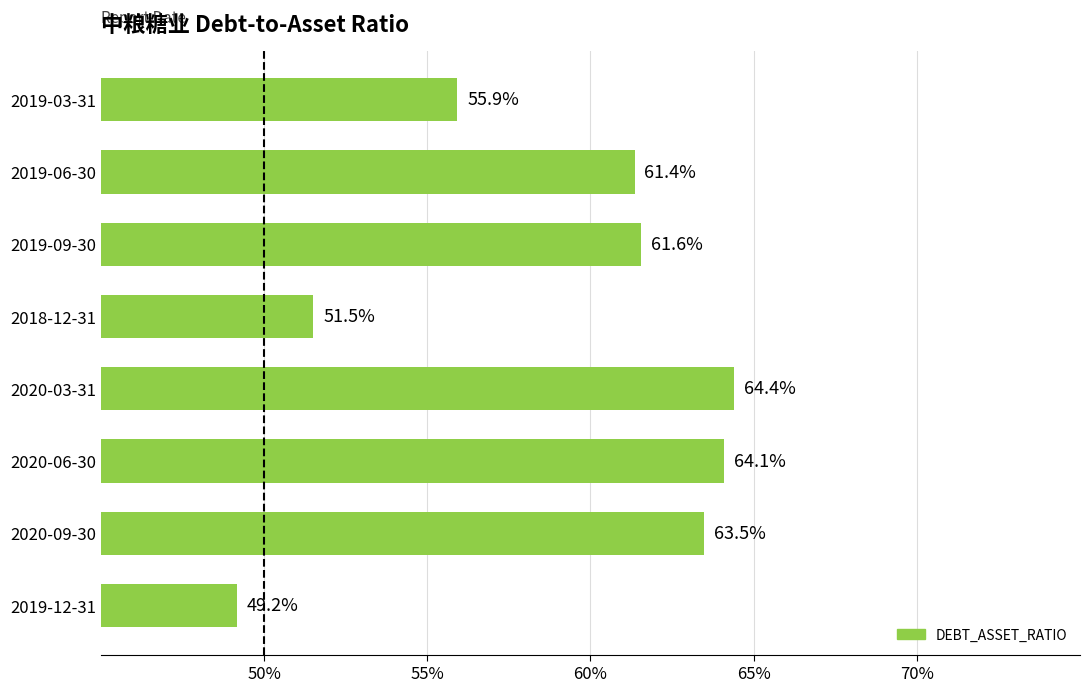

How many bars are there in total?

8